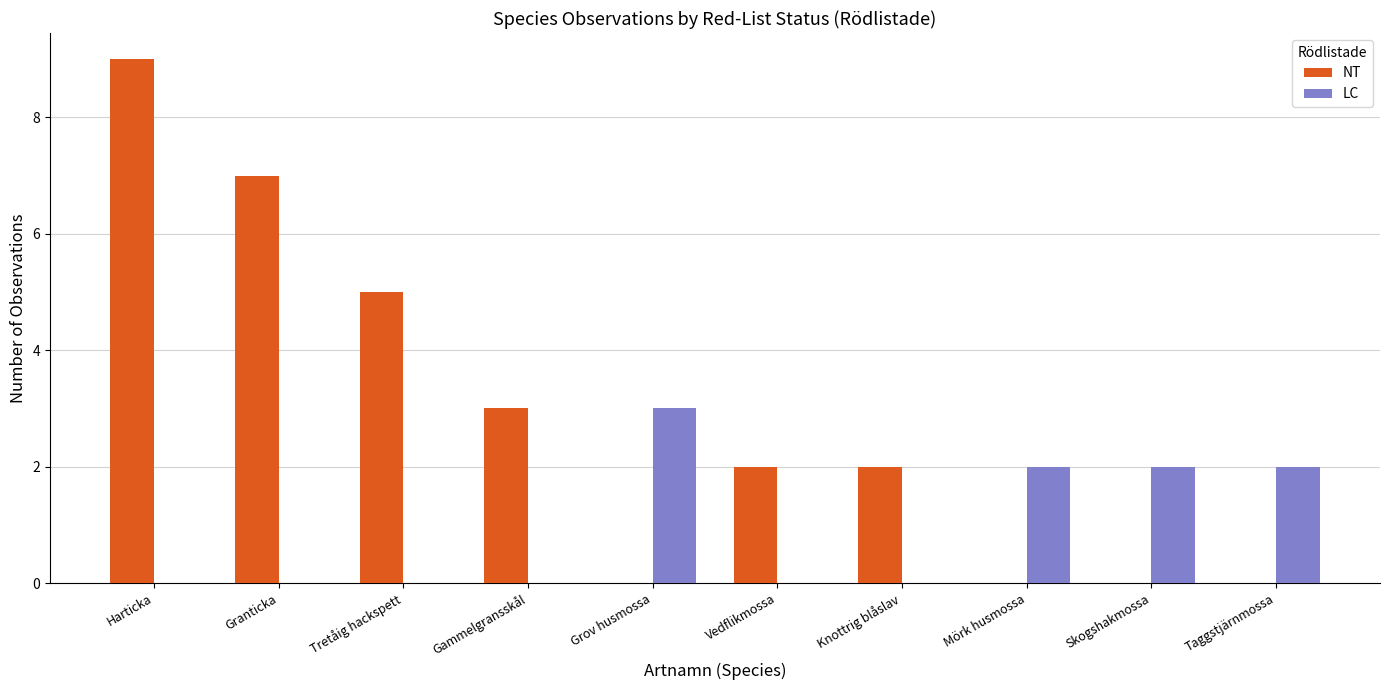

Count the number of data series in this chart.

2